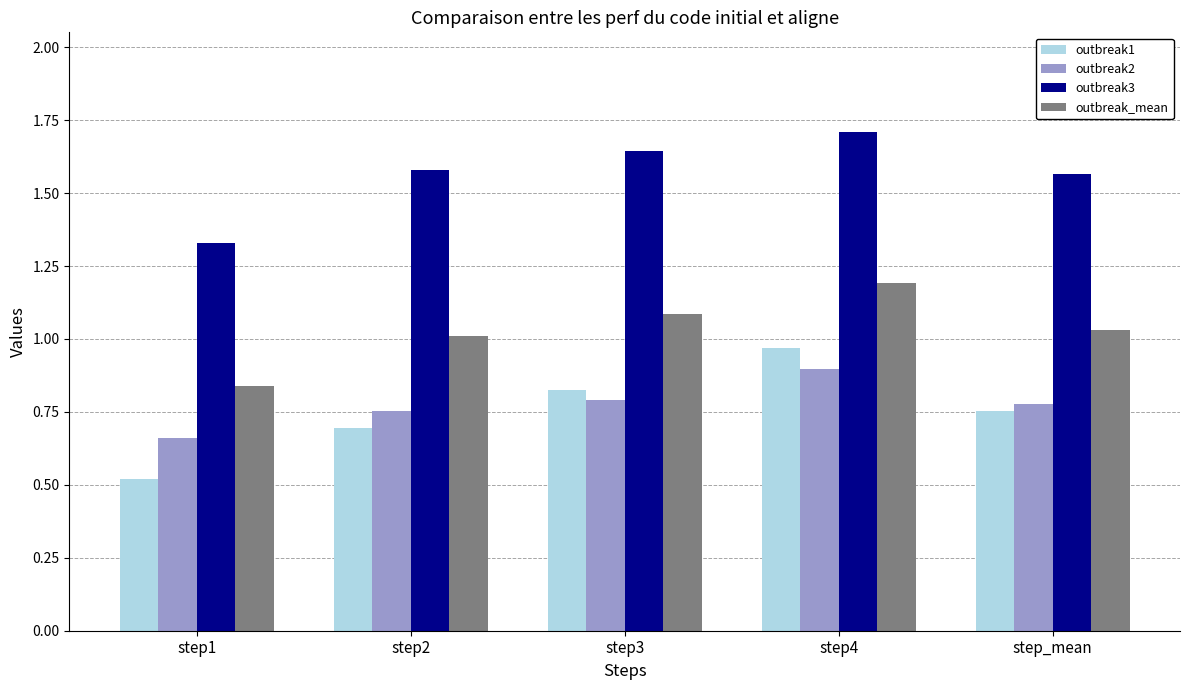

True or false: outbreak2 has a value of 0.8 at step3.

True